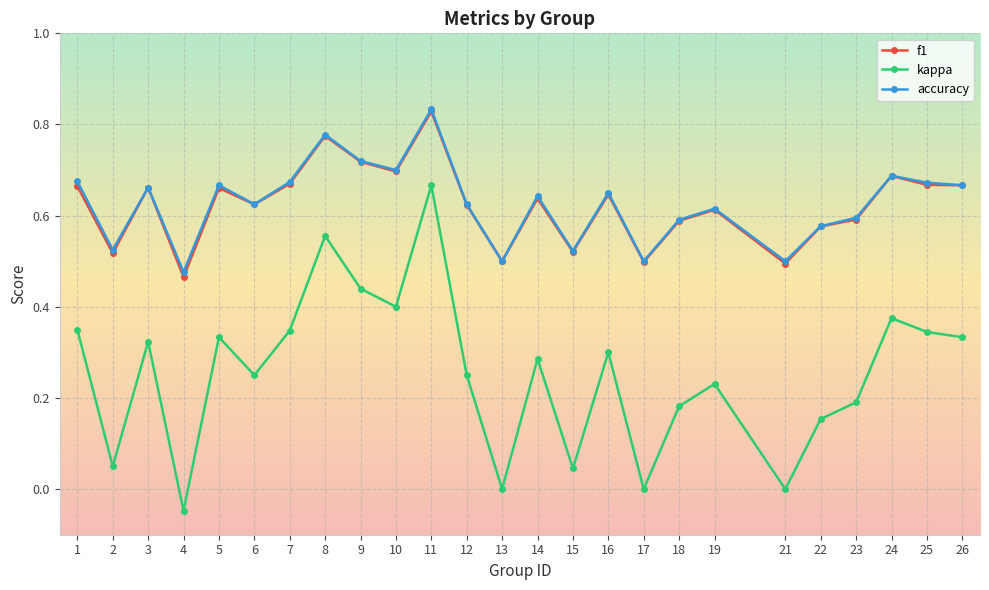

True or false: accuracy has more than 0 points higher than both neighbors.

True